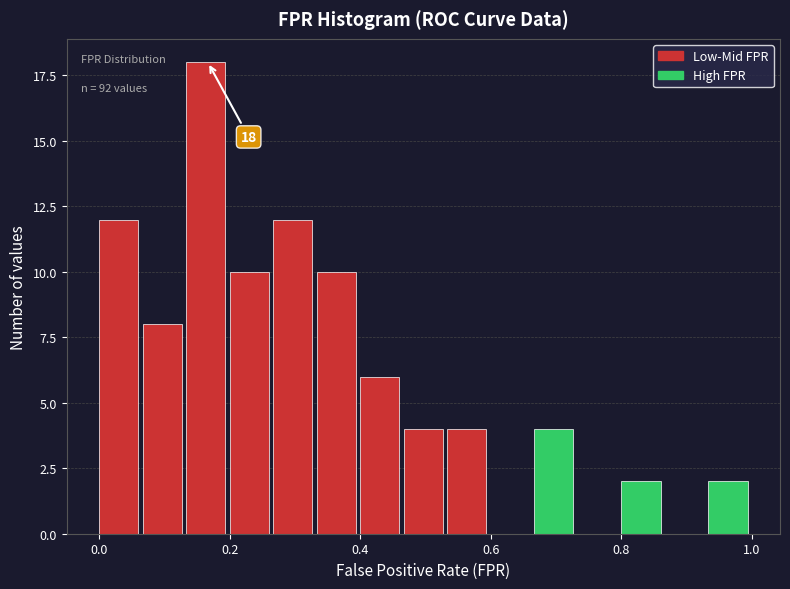

Around what value on the x-axis is the tallest bar? Give the approximate position of its centre, as read against the axis.

0.16